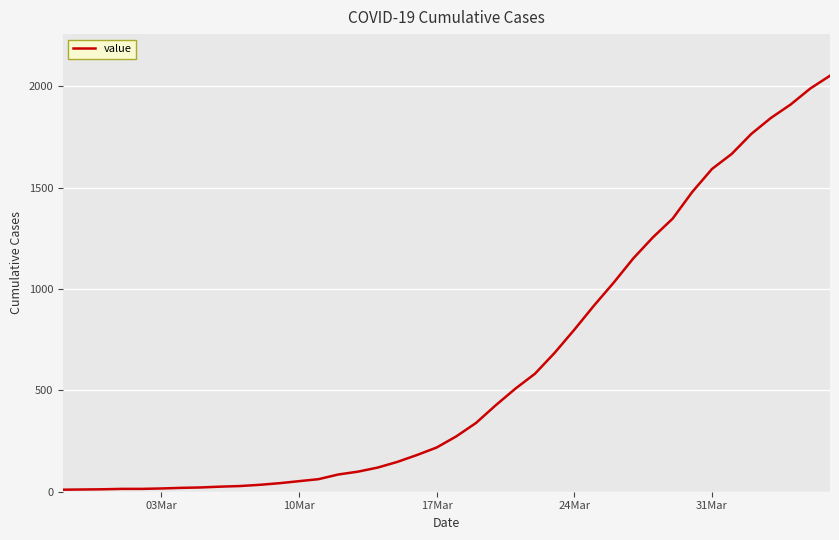

What is the difference between the maximum and minimum values?

2042